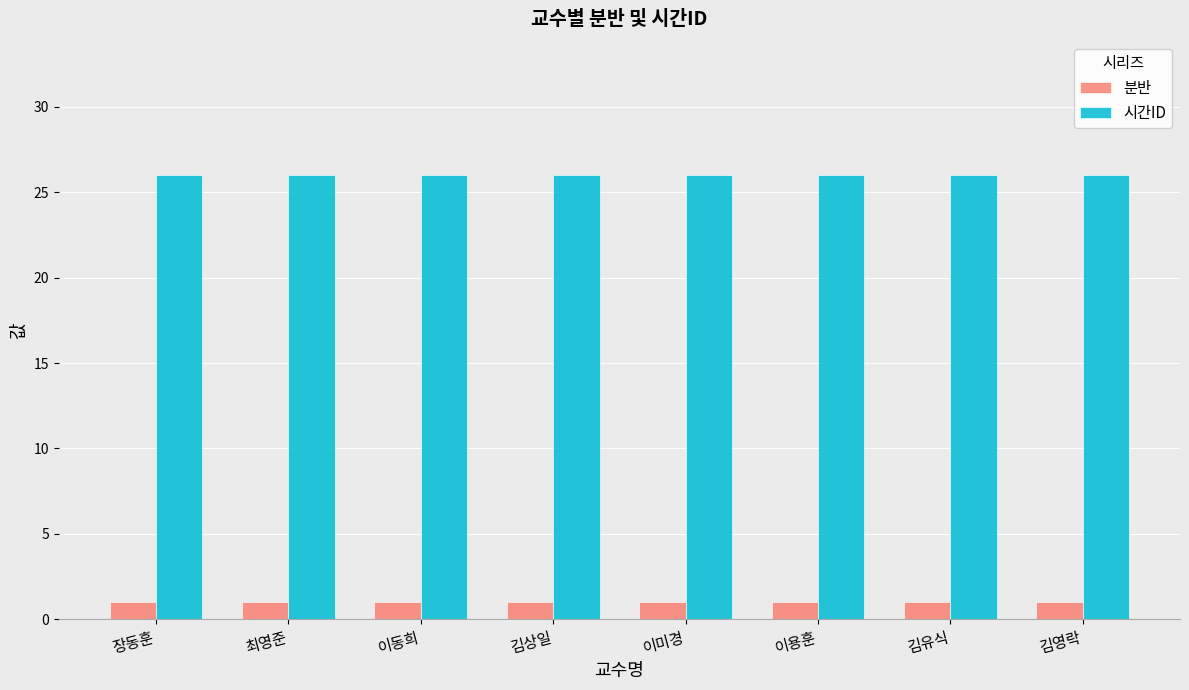

Count the number of categories in the chart.

8